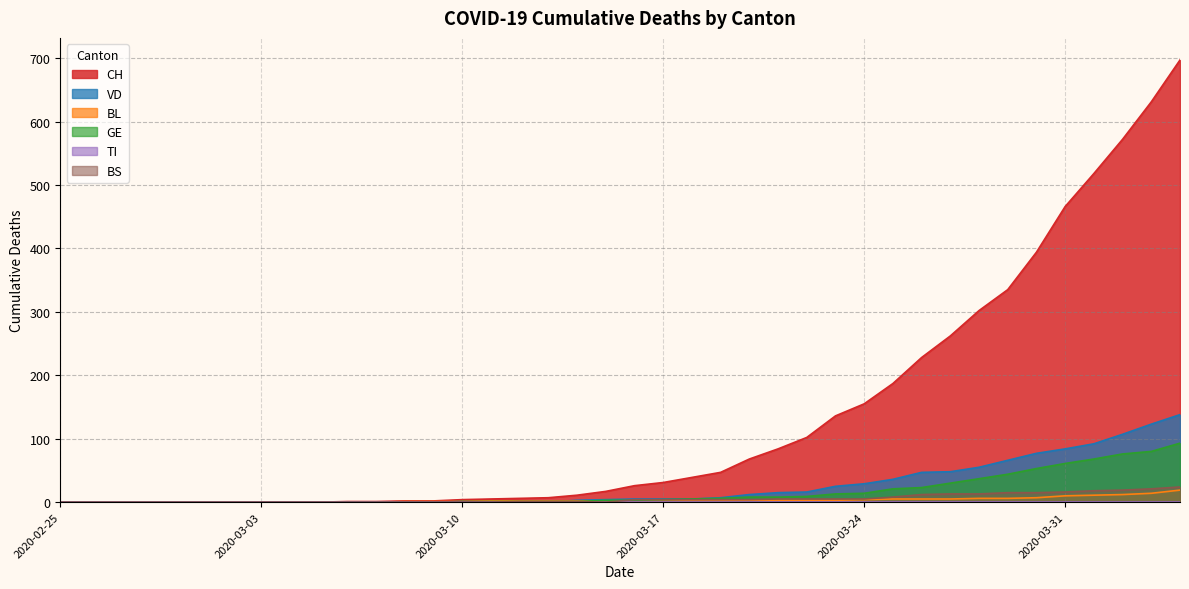

What position from the left is 2020-03-18?

23